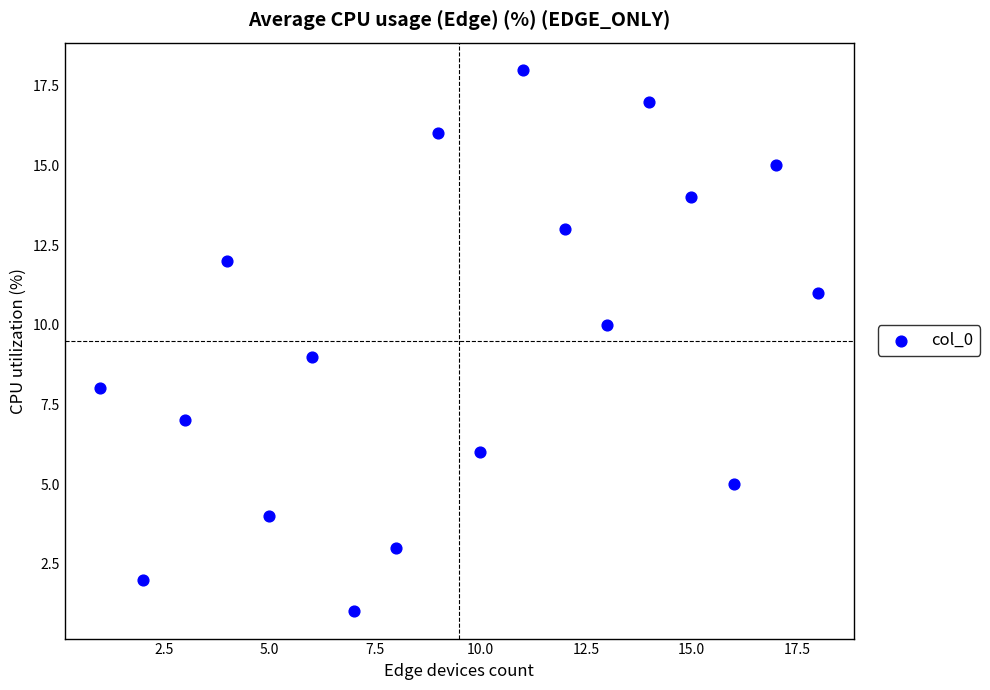

What is the range of X values (max minus min)?

17